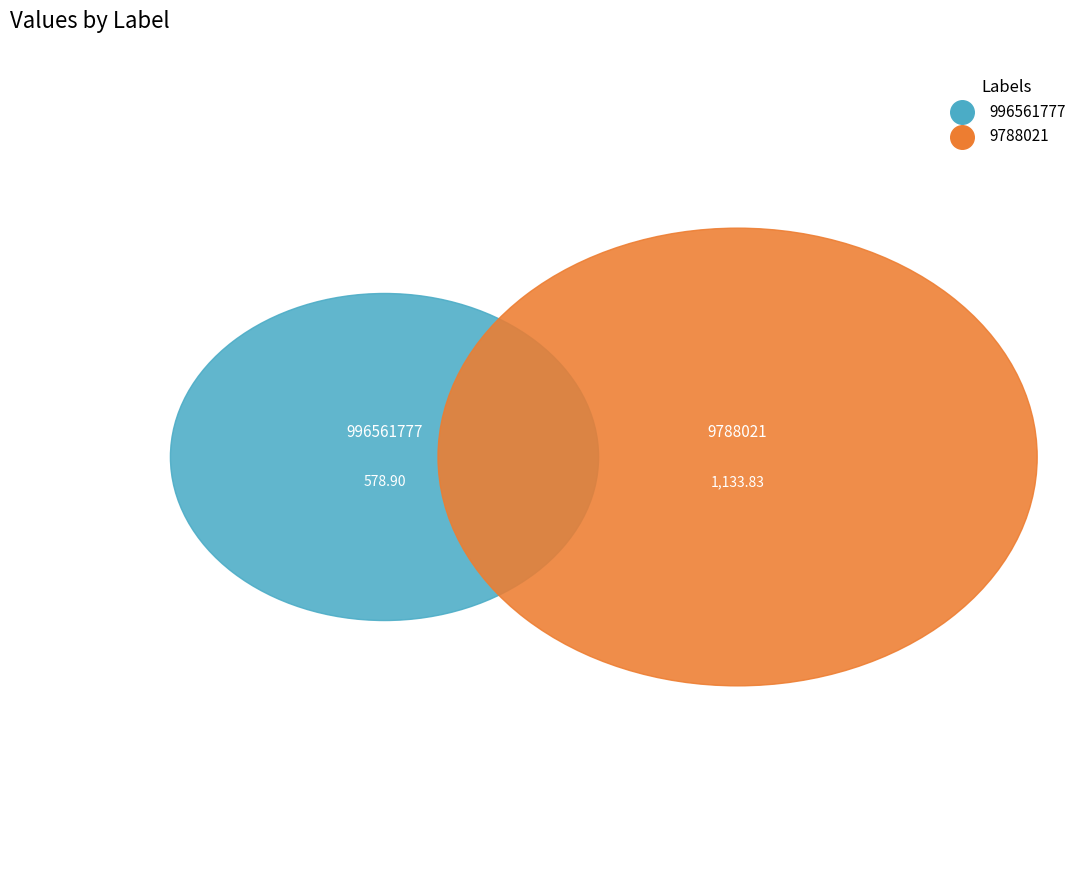

Which category accounts for the majority?

9788021